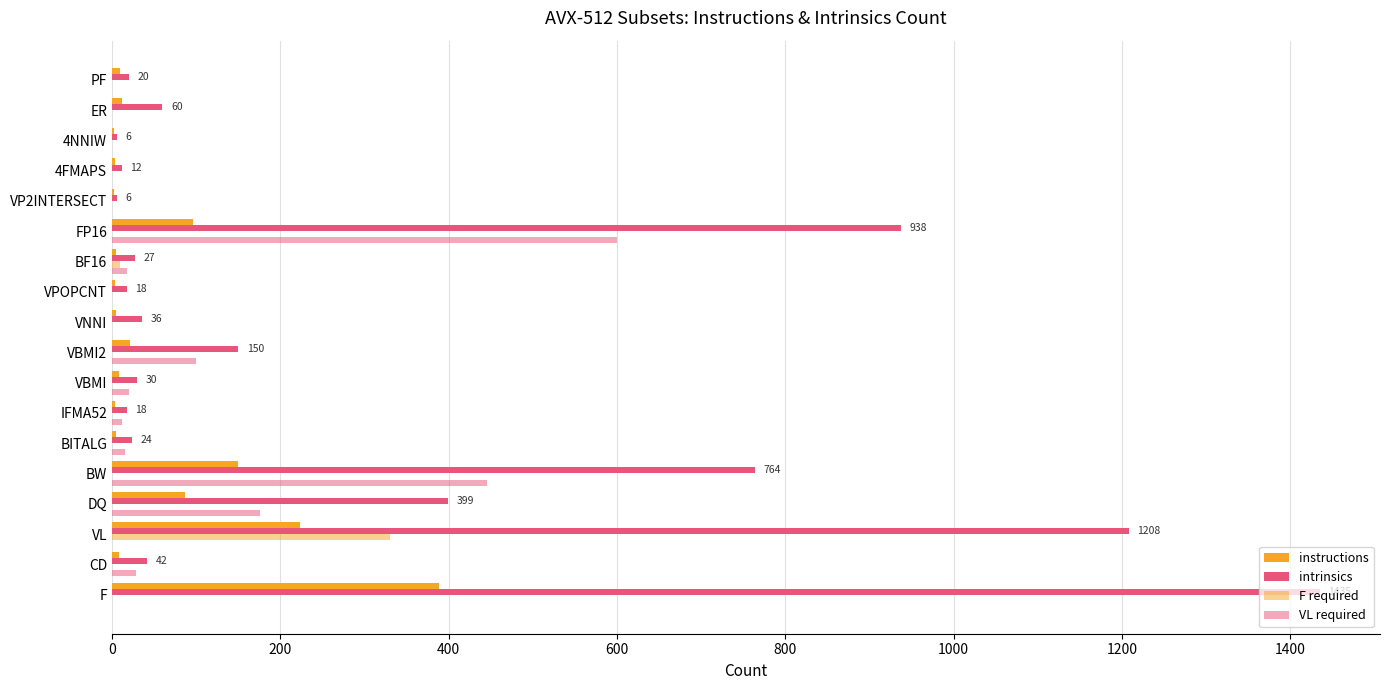

How many categories are shown in the chart?

18